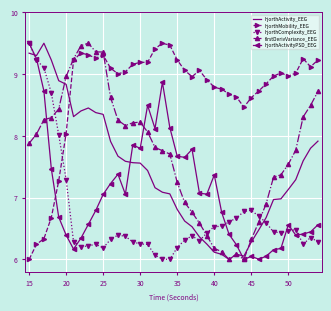

What is the maximum value shown in the chart?

9.5